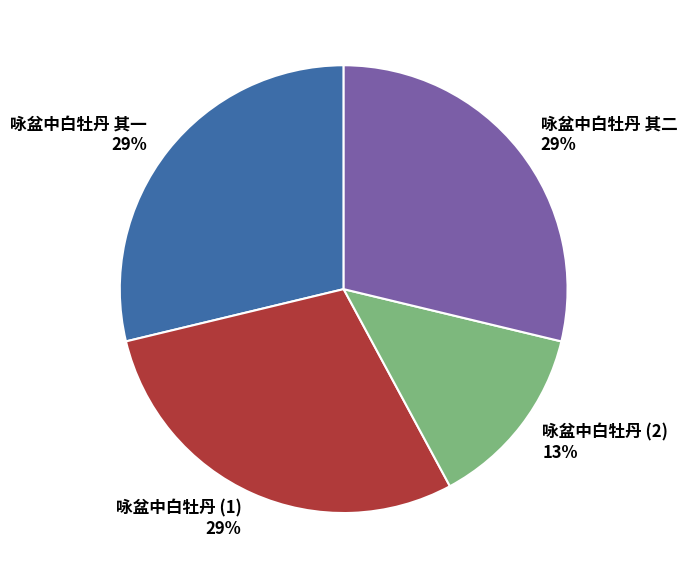

Does 咏盆中白牡丹 其一 represent more than half of the total?

No